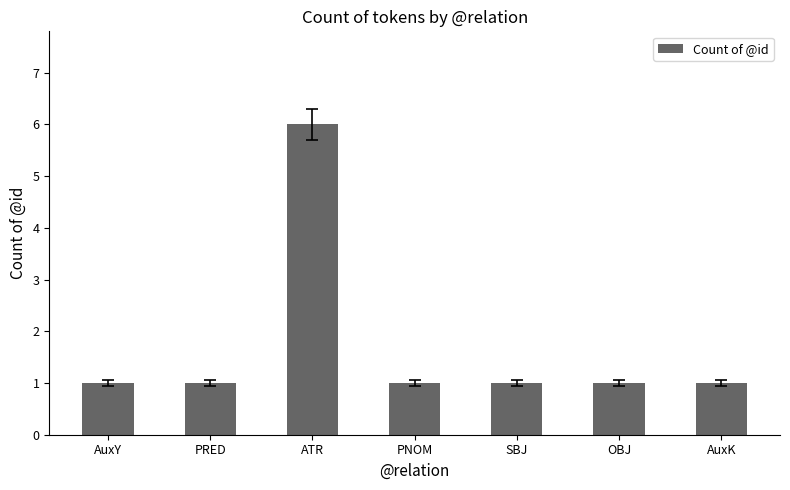

What is the label of the 2nd bar from the left?

PRED